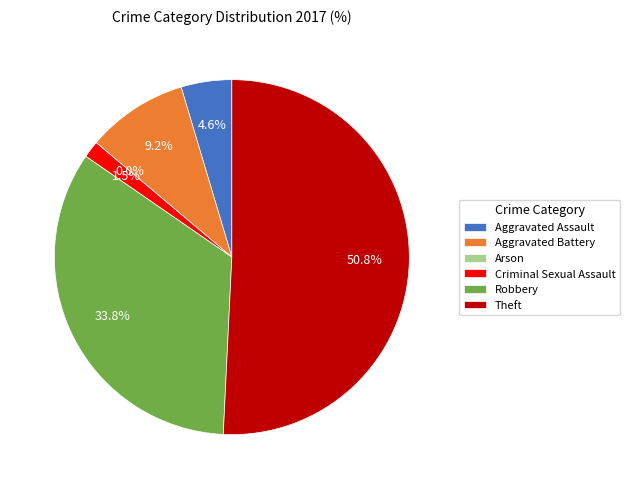

Which slice is the largest?

Theft